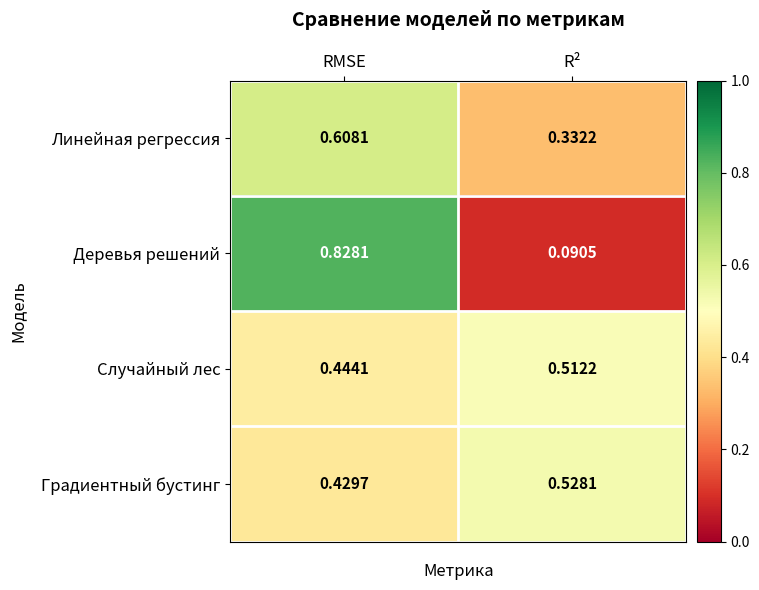

Between RMSE and R², which series saw the biggest shift?

Деревья решений